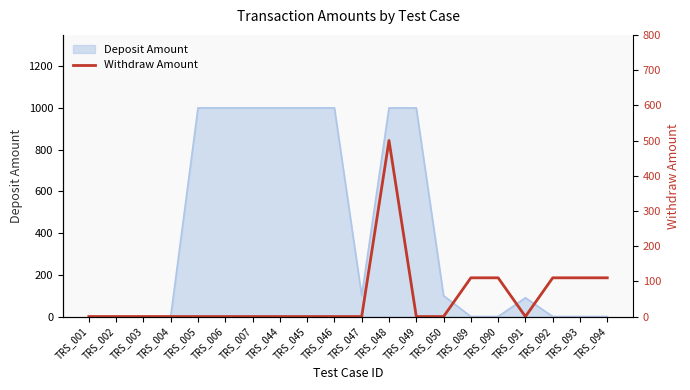

How many data points does each series have?

20